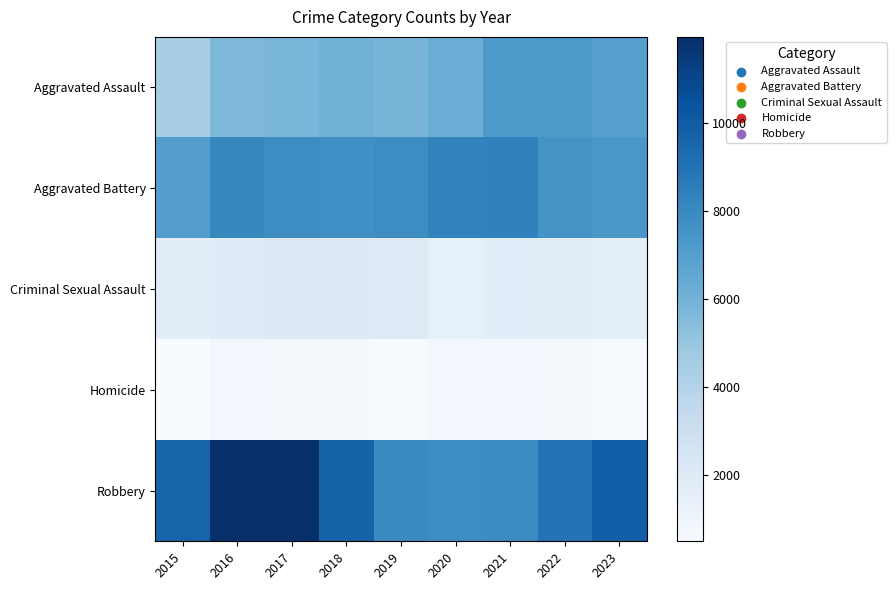

Reading right to left, extract all data points from this chart.

Aggravated Assault: 2023=6951	2022=7281	2021=7242	2020=6263	2019=5841	2018=6001	2017=5793	2016=5712	2015=4480
Aggravated Battery: 2023=7360	2022=7491	2021=8347	2020=8320	2019=7857	2018=7735	2017=7845	2016=8086	2015=7019
Criminal Sexual Assault: 2023=1599	2022=1775	2021=1711	2020=1473	2019=1903	2018=2016	2017=1960	2016=1842	2015=1687
Homicide: 2023=576	2022=720	2021=804	2020=787	2019=498	2018=589	2017=672	2016=786	2015=496
Robbery: 2023=9890	2022=8966	2021=7918	2020=7855	2019=7995	2018=9681	2017=11880	2016=11960	2015=9638